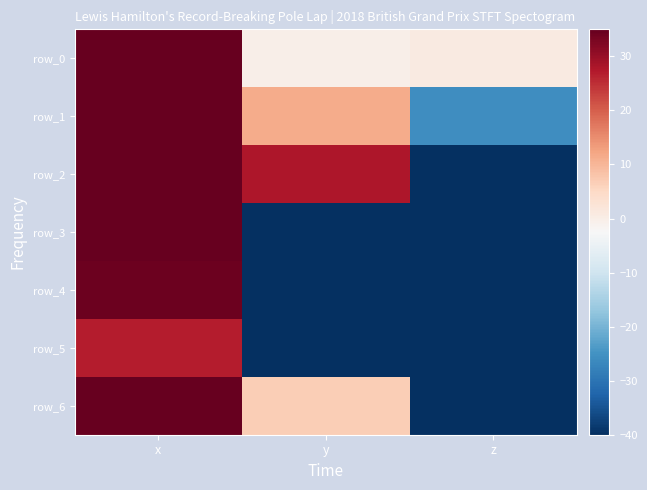

Which label corresponds to the largest value in the chart?

x